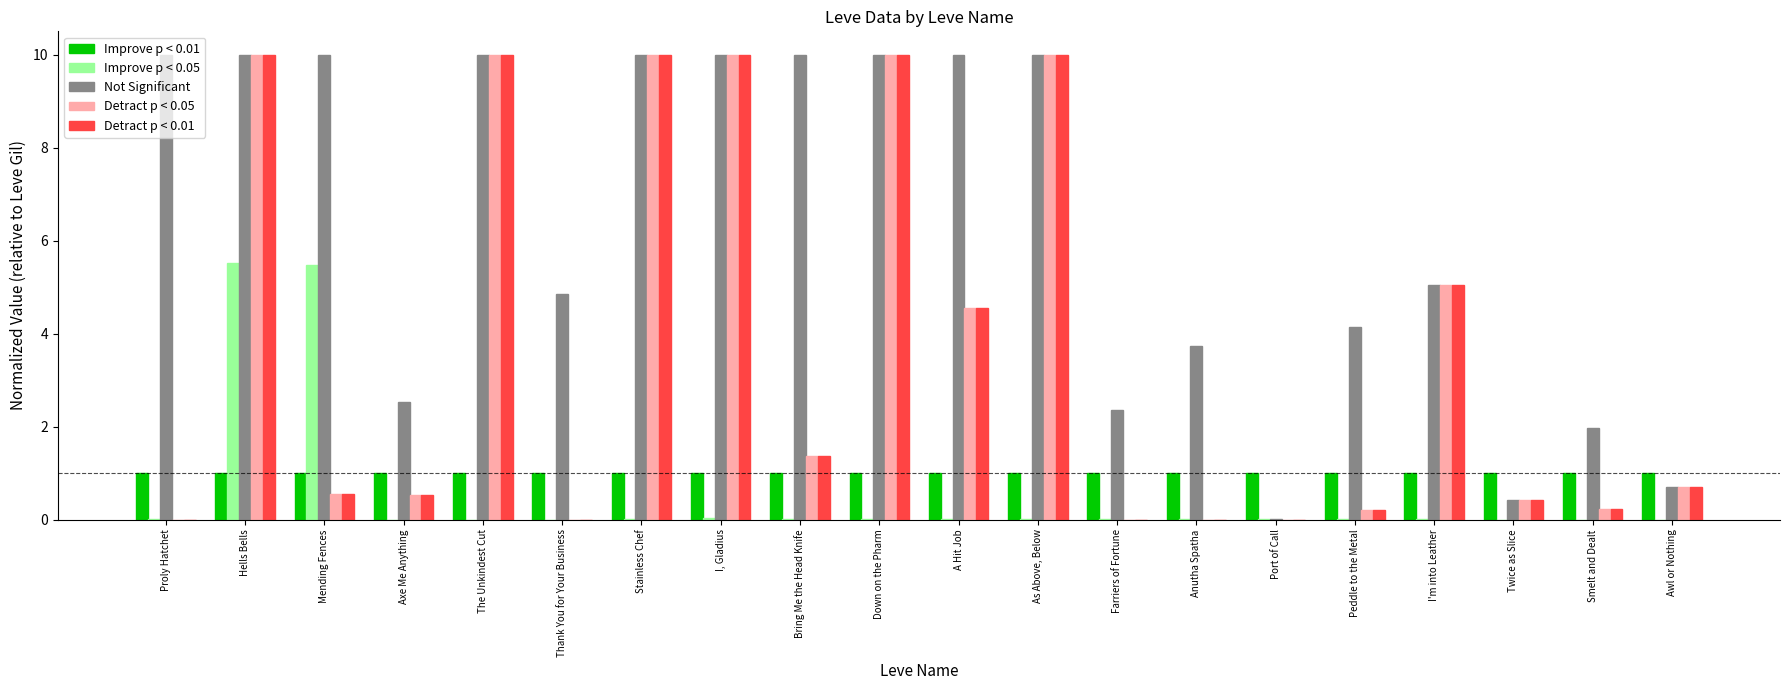

At which category is the sum across all series the highest?

Hells Bells